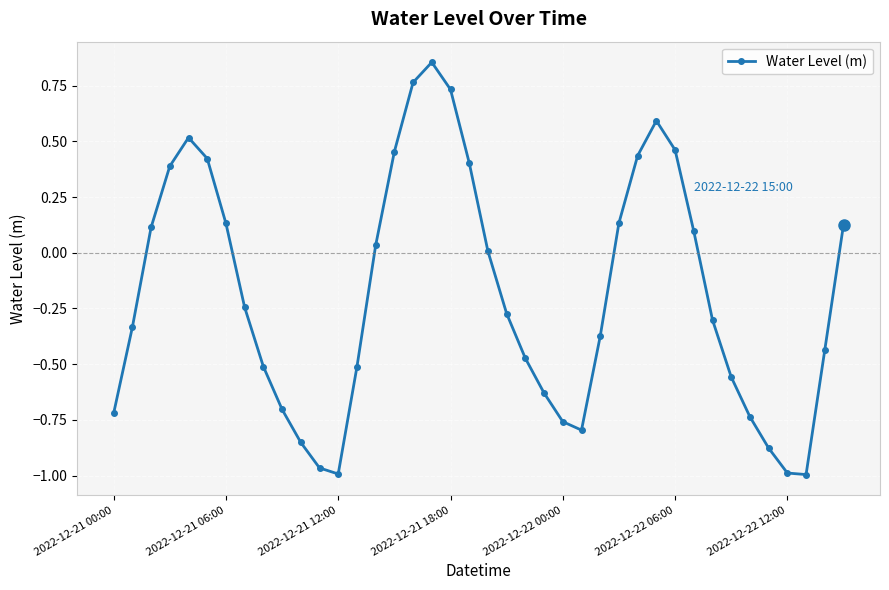

What is the difference between the maximum and minimum values?

1.9